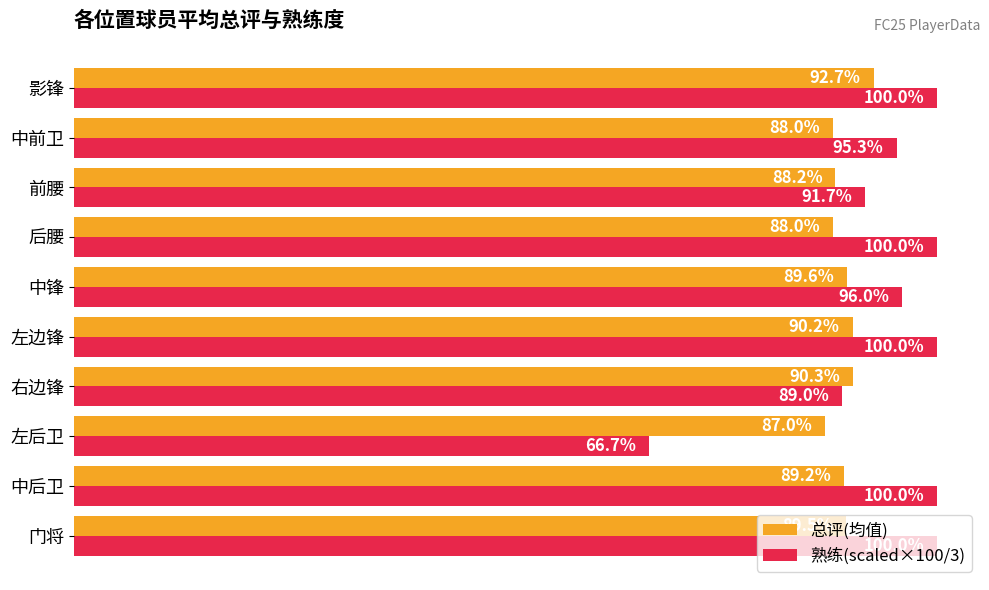

At 影锋, list the series in order from largest to smallest.

熟练(scaled×100/3), 总评(均值)